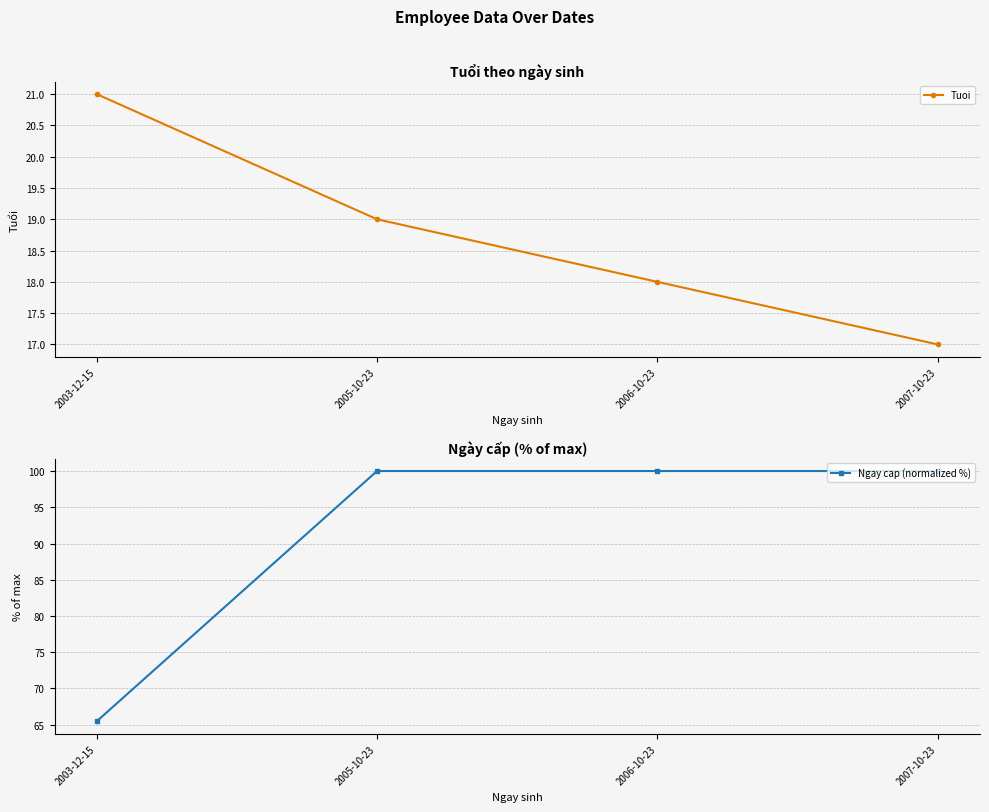

True or false: Tuoi and Ngay cap (normalized %) intersect in this chart.

False